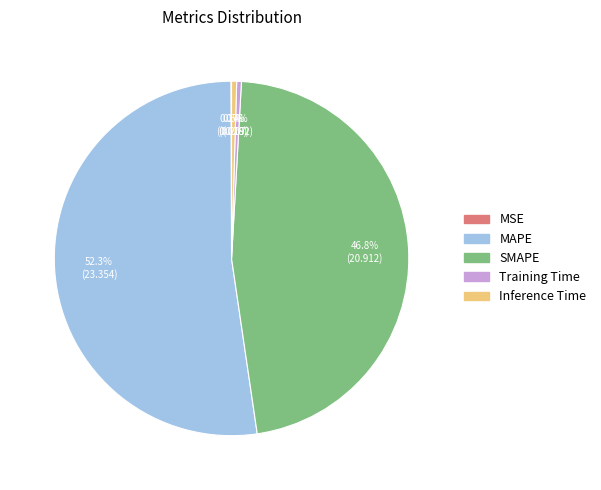

What is the largest slice in the pie chart?

MAPE